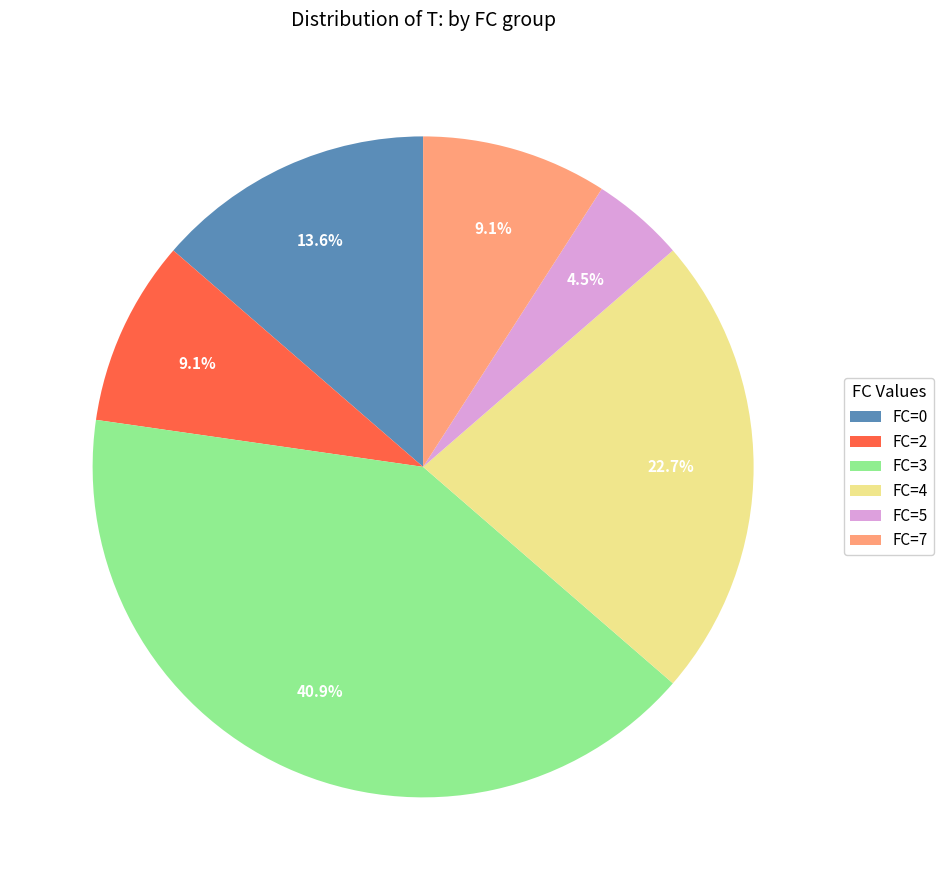

What is the ratio of the value at FC=7 to the value at FC=2?

1.0